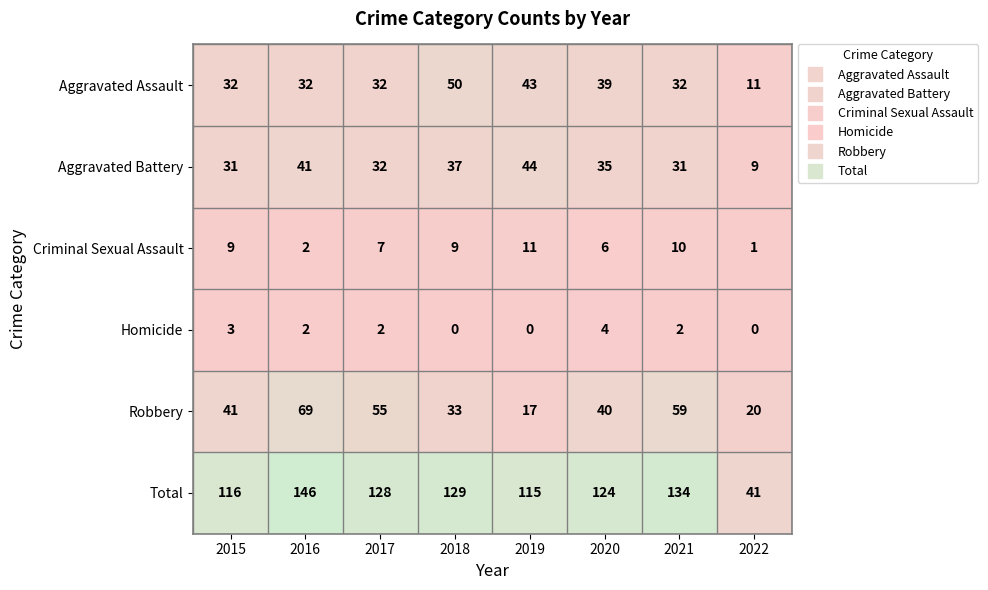

Which label corresponds to the largest value in the chart?

2016